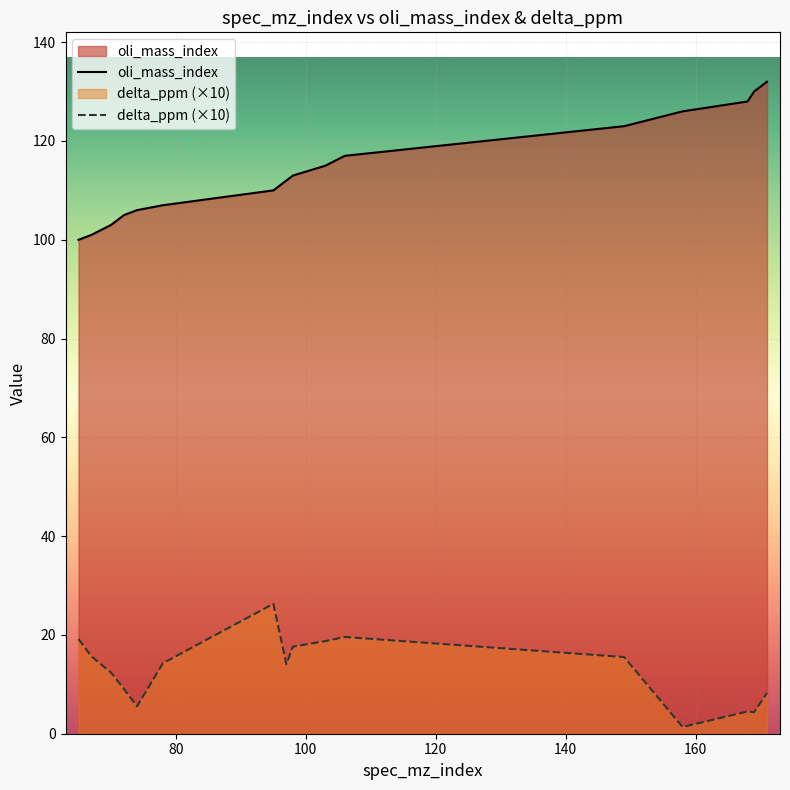

Which series has the largest range (max minus min)?

oli_mass_index